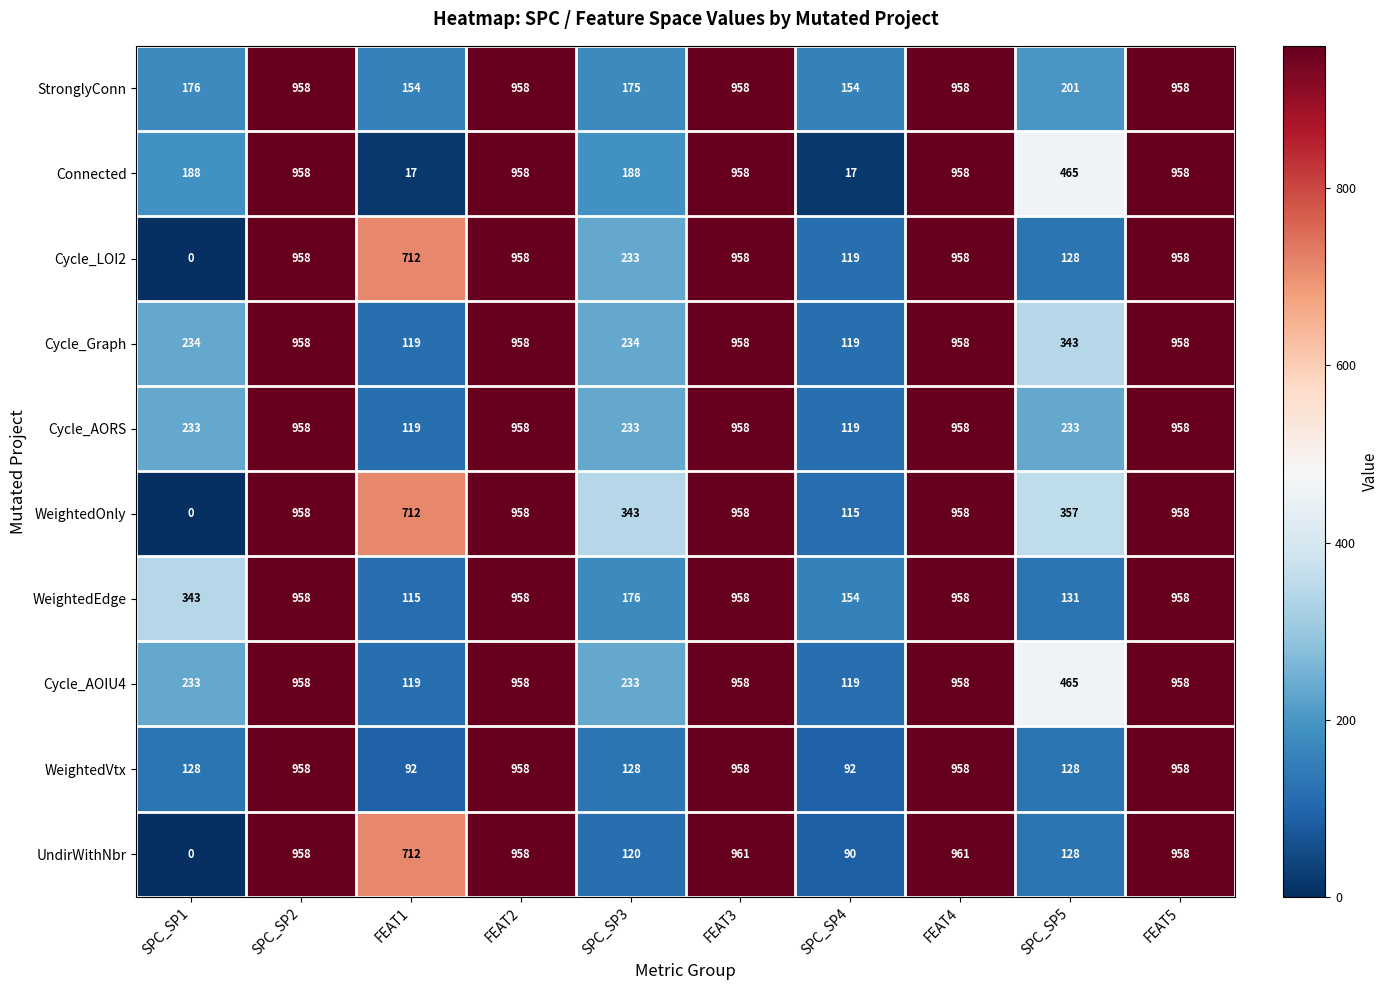

True or false: Cycle_Graph has a value of 74 at SPC_SP4.

False